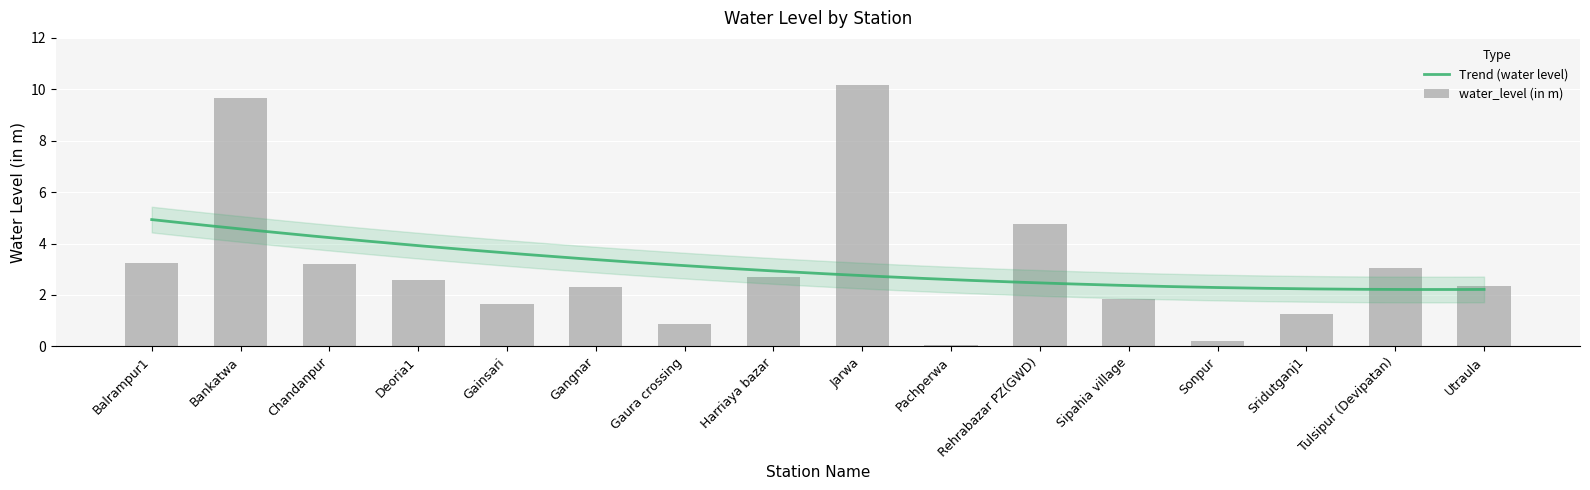

List the labels in order of value, largest first.

Jarwa, Bankatwa, Rehrabazar PZ(GWD), Balrampur1, Chandanpur, Tulsipur (Devipatan), Harriaya bazar, Deoria1, Utraula, Gangnar, Sipahia village, Gainsari, Sridutganj1, Gaura crossing, Sonpur, Pachperwa